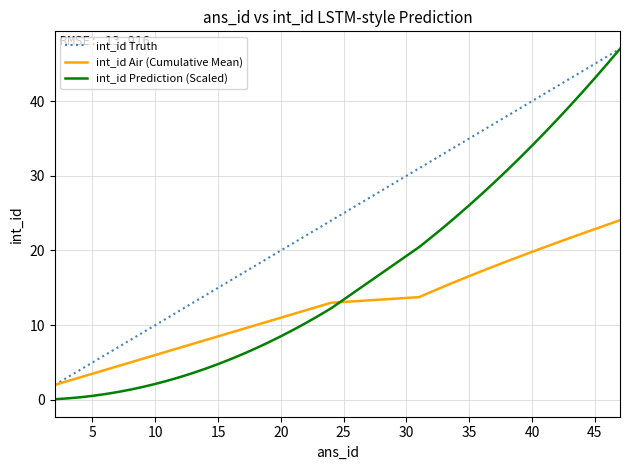

Is this an area chart (filled region under the line)?

No